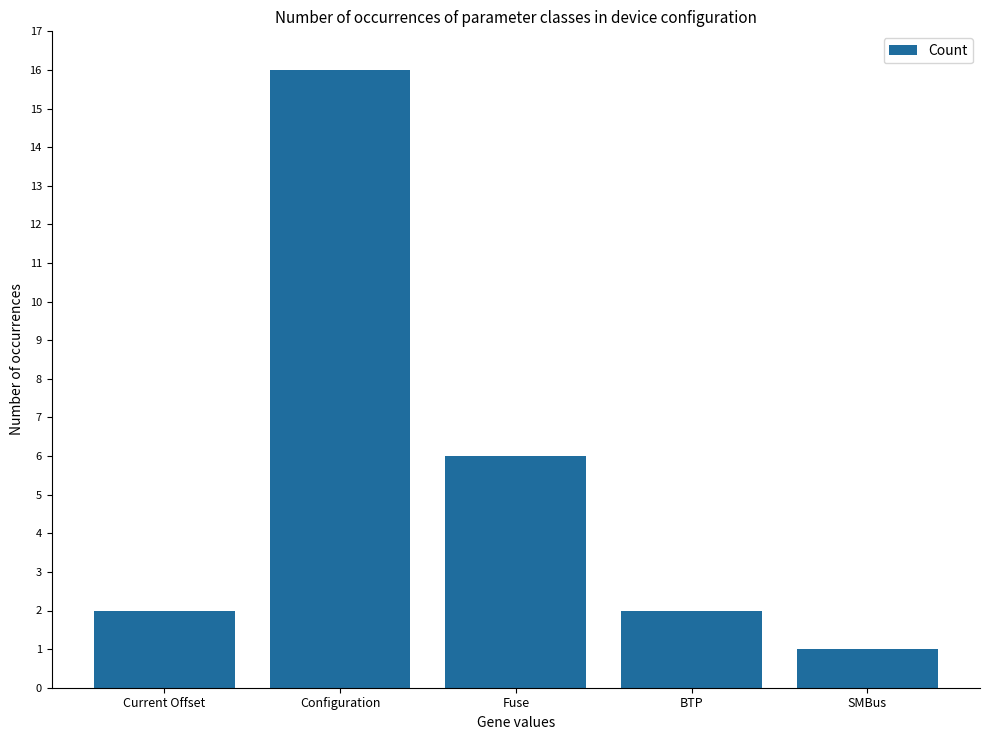

Reading left to right, what are all the values shown in this chart?

2	16	6	2	1